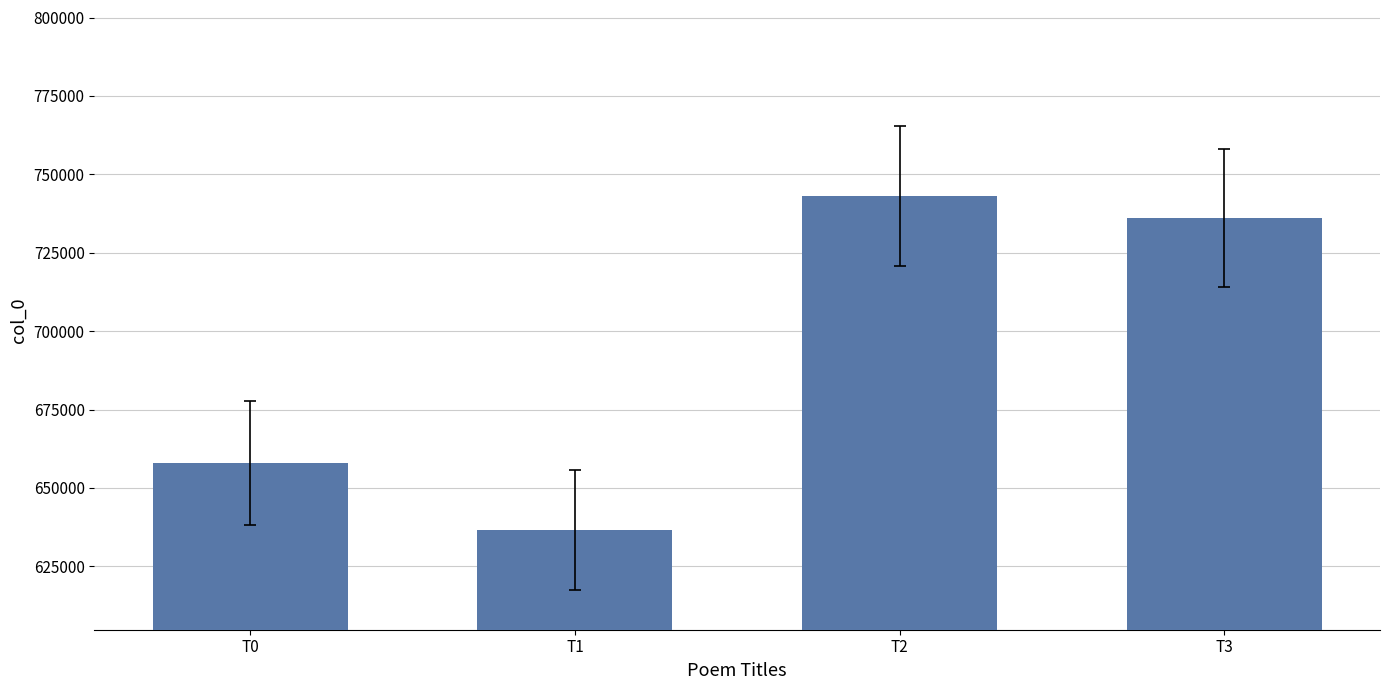

At which label does the data first exceed 736026?

T2